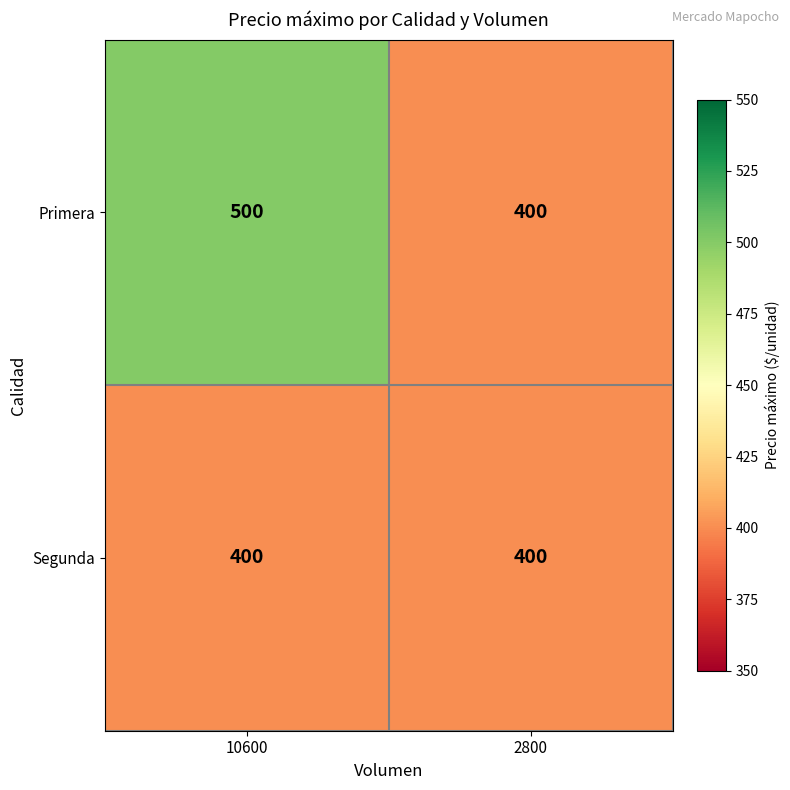

What is the greatest value displayed?

500